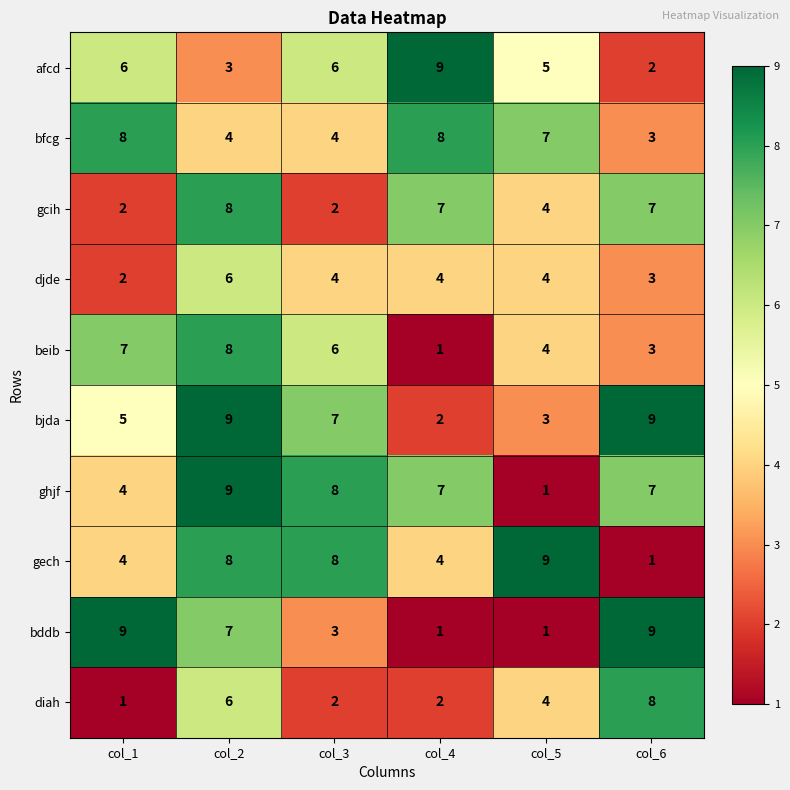

What is the average value of the ghjf series?

6